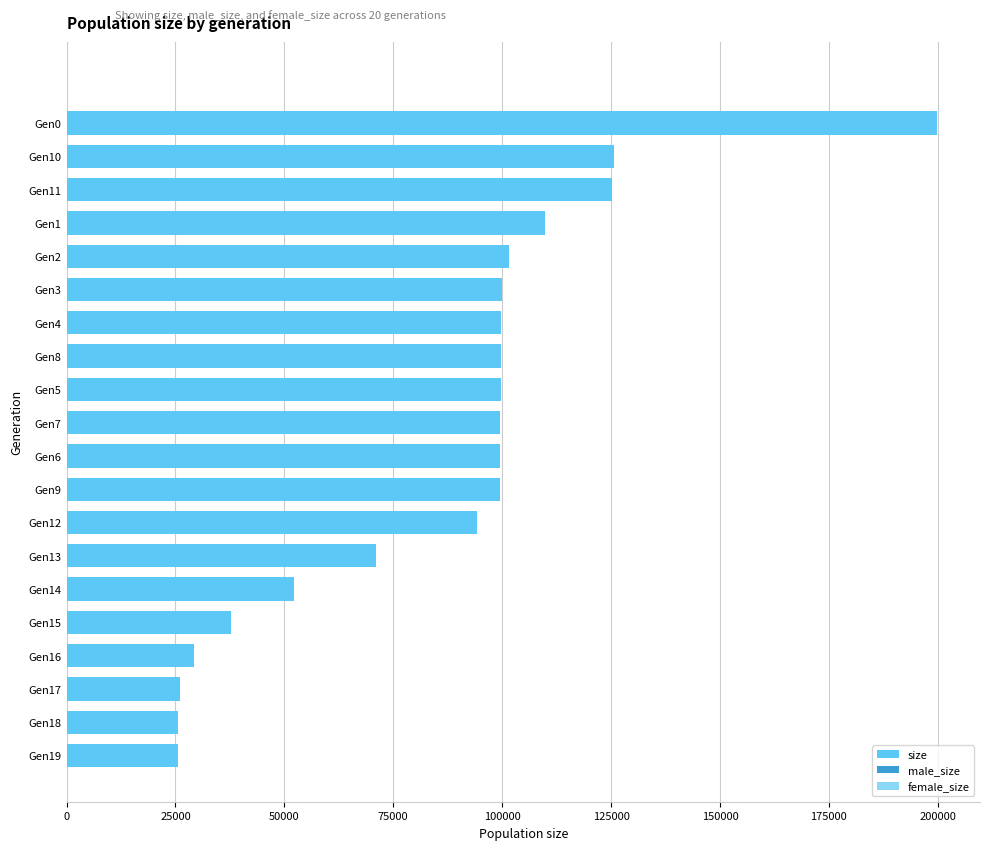

At which label is the value closest to 112603?

Gen1